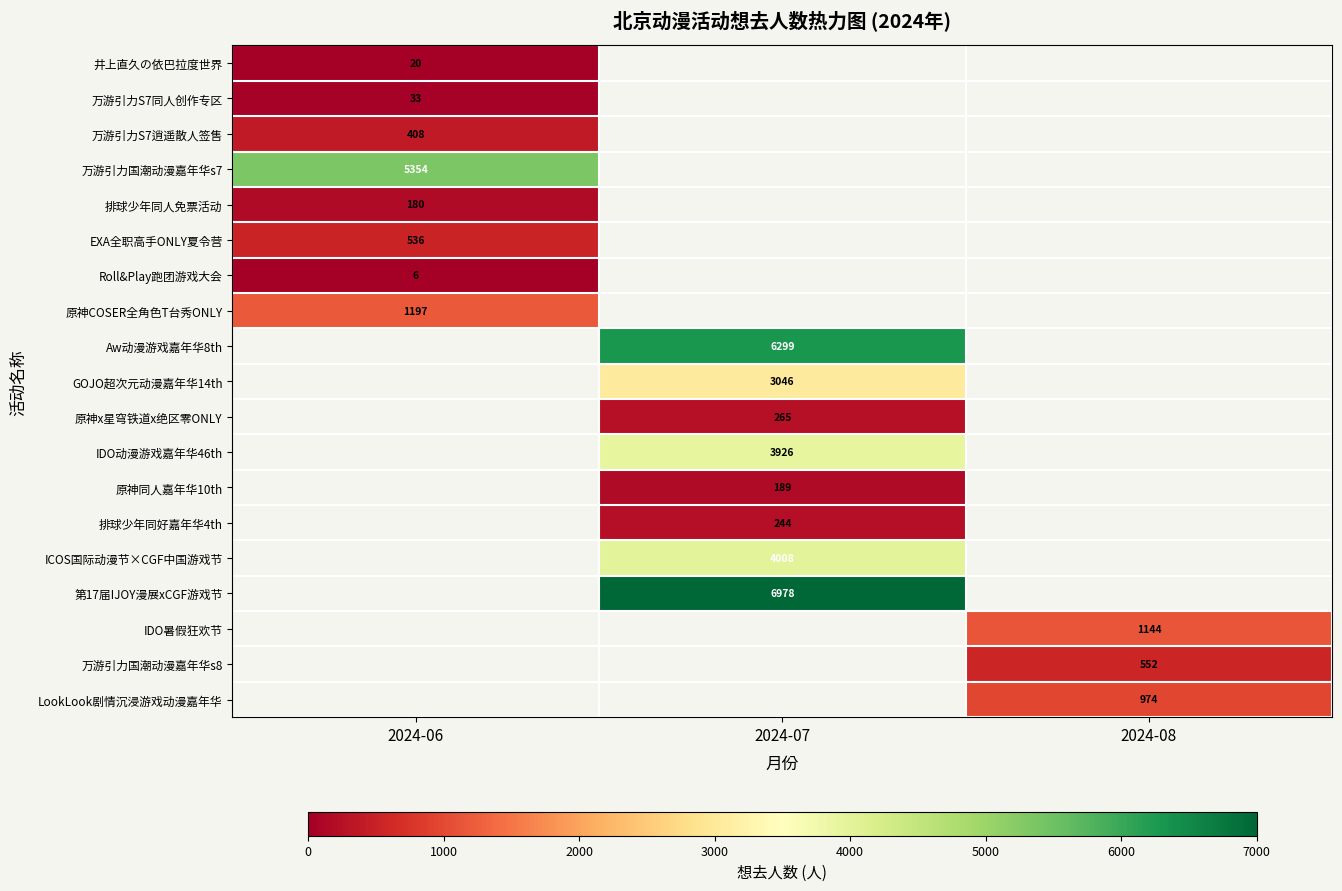

True or false: 原神x星穹铁道x绝区零ONLY has a value of 395 at 2024-07.

False